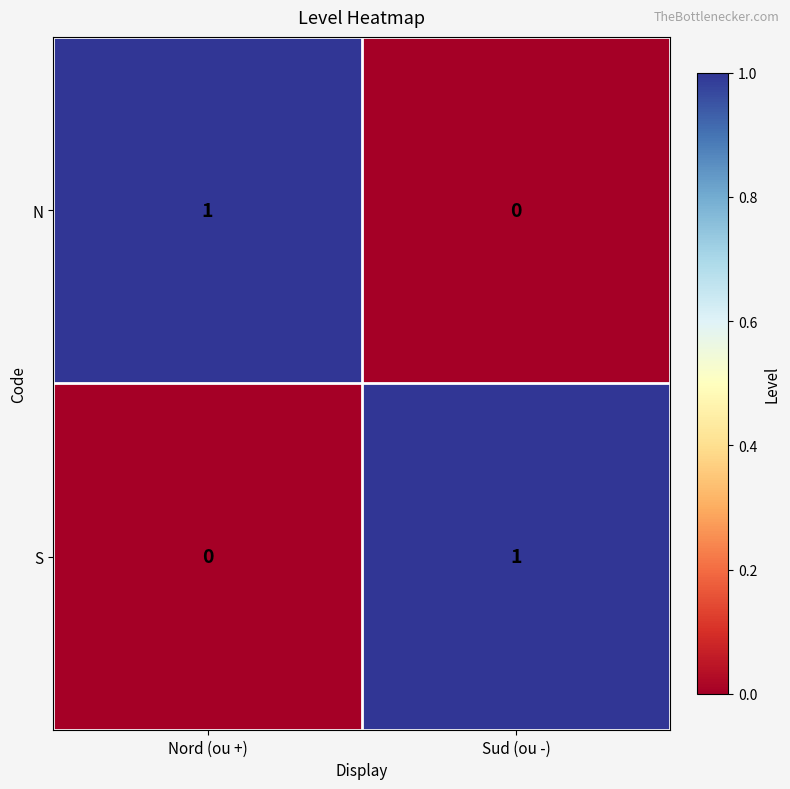

Which category has the lowest value in the S series?

Nord (ou +)